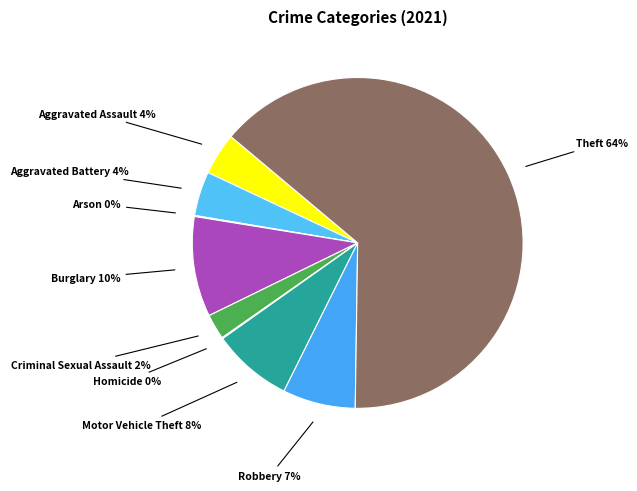

Which slice represents more than half of the pie?

Theft